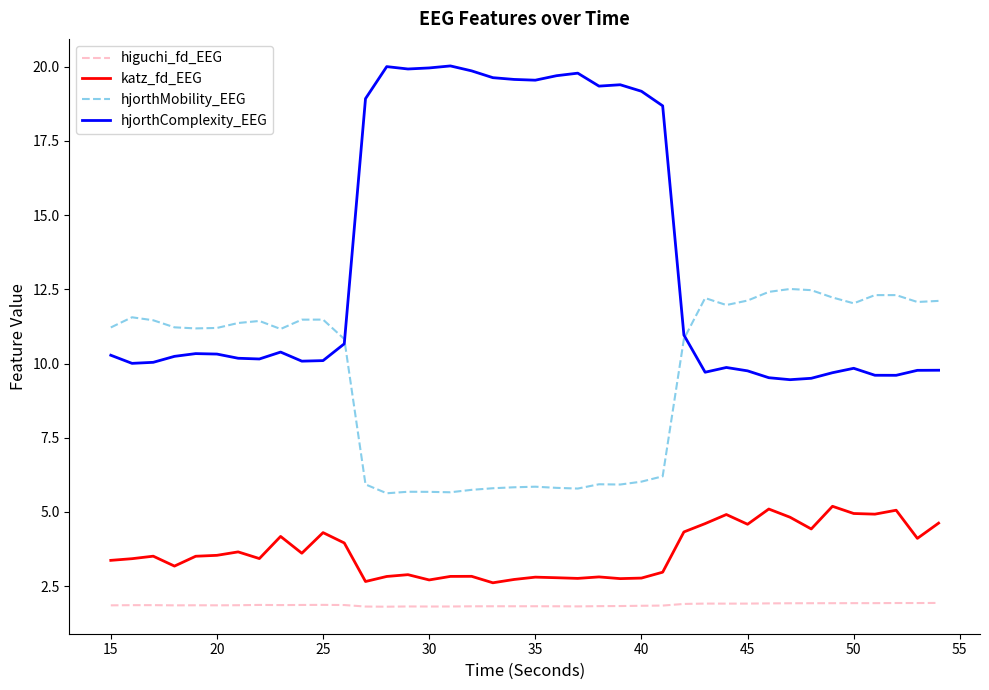

What is the difference between the maximum and second lowest values in the katz_fd_EEG series?

2.5